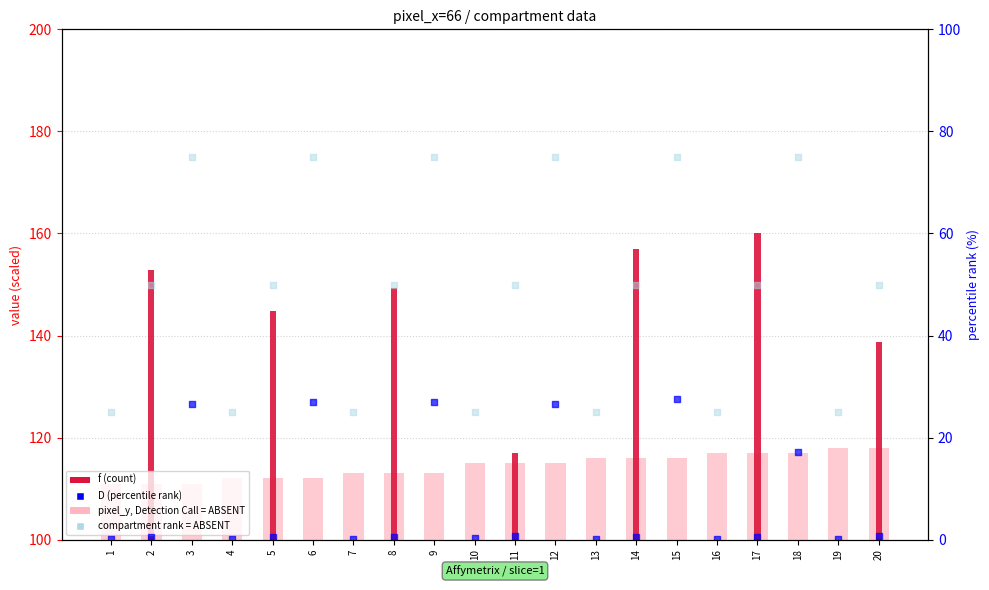

Which series has the largest Y range (max minus min)?

f (count scaled)